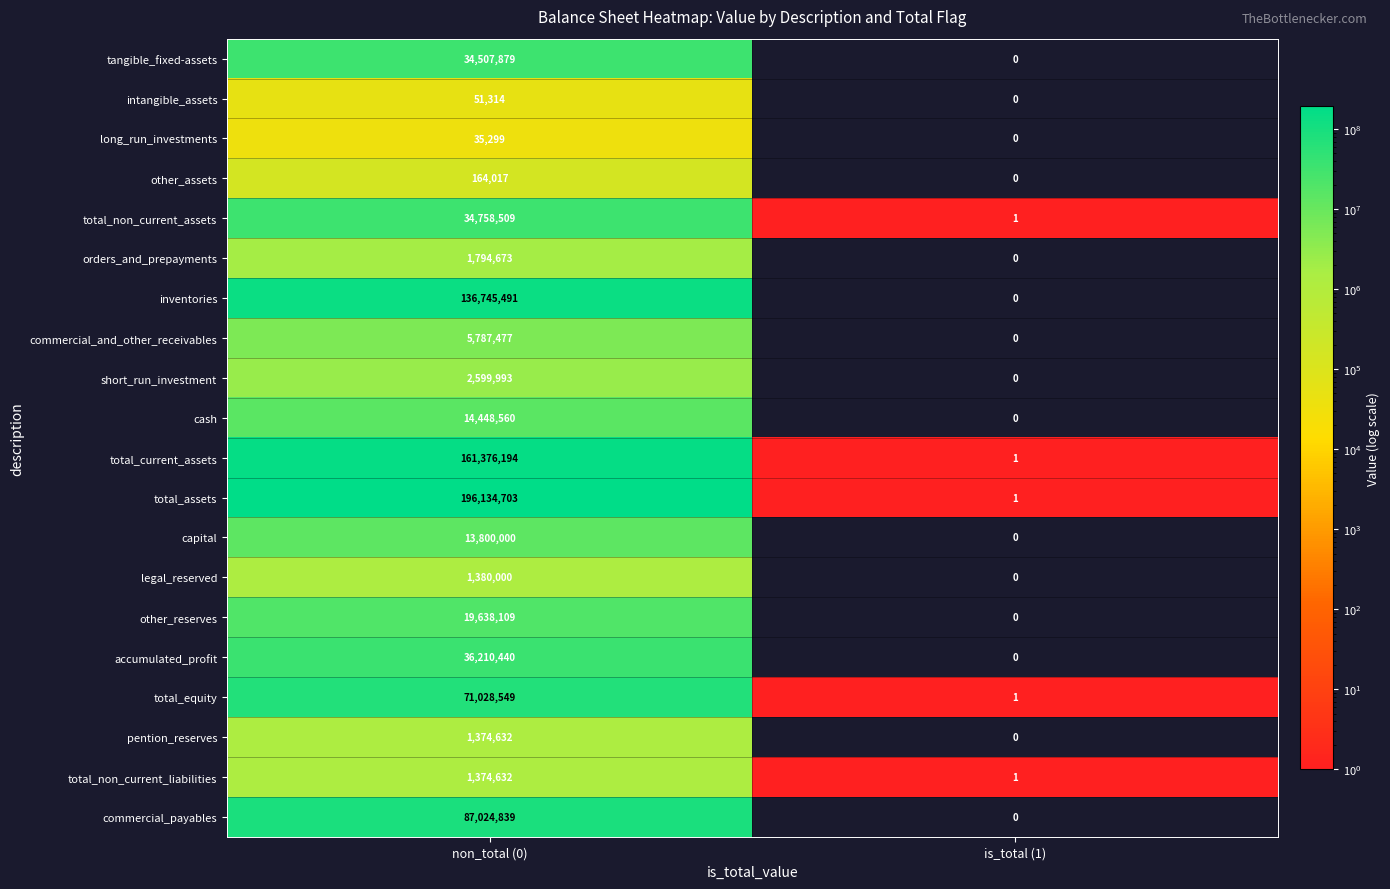

What is the spread (max minus min) of values at non_total (0)?

196099404